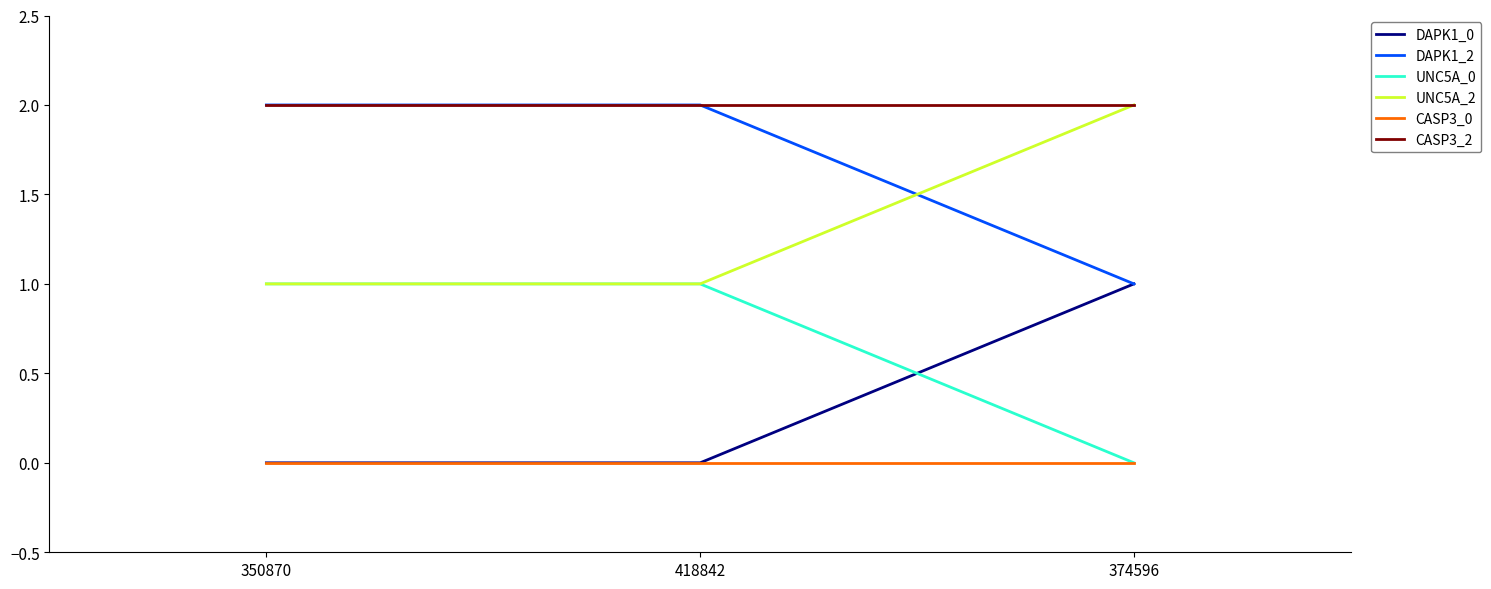

What is the spread (max minus min) of values at 350870?

2